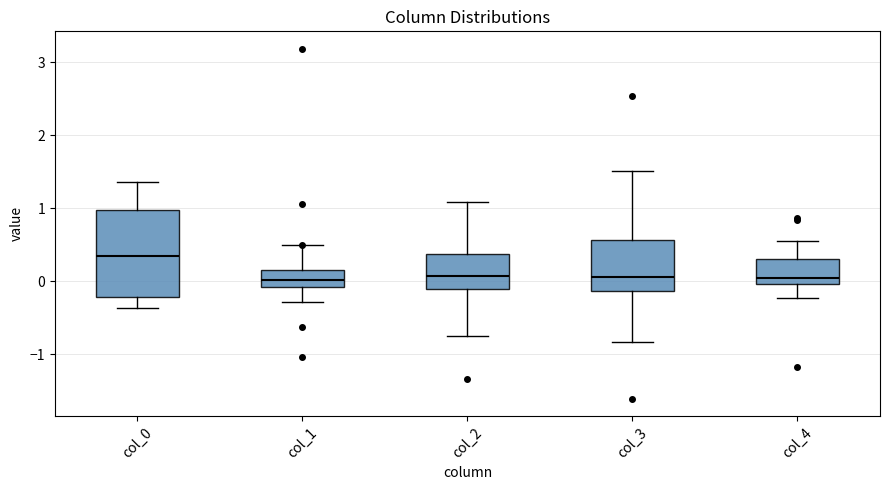

Reading left to right, read every box against the y-axis: the position of its median line, the range the box covers, and the ends of its whiskers. The values are not printed on the chart, so give them approximately, as read against the axis.

col_0: median 0.3, box -0.2 to 1.0, whiskers -0.4 to 1.4
col_1: median 0.0, box -0.1 to 0.1, whiskers -0.3 to 0.5
col_2: median 0.1, box -0.1 to 0.4, whiskers -0.8 to 1.1
col_3: median 0.1, box -0.1 to 0.6, whiskers -0.8 to 1.5
col_4: median 0.1, box 0.0 to 0.3, whiskers -0.2 to 0.6